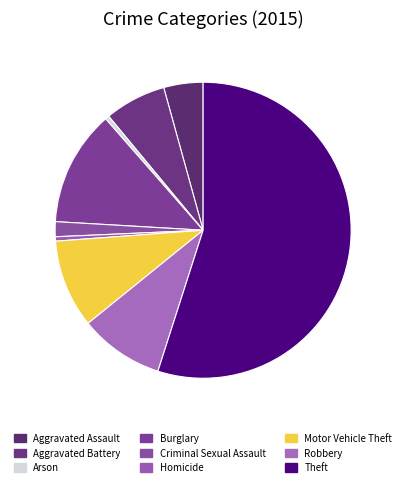

True or false: Aggravated Assault accounts for 4% of the total.

True